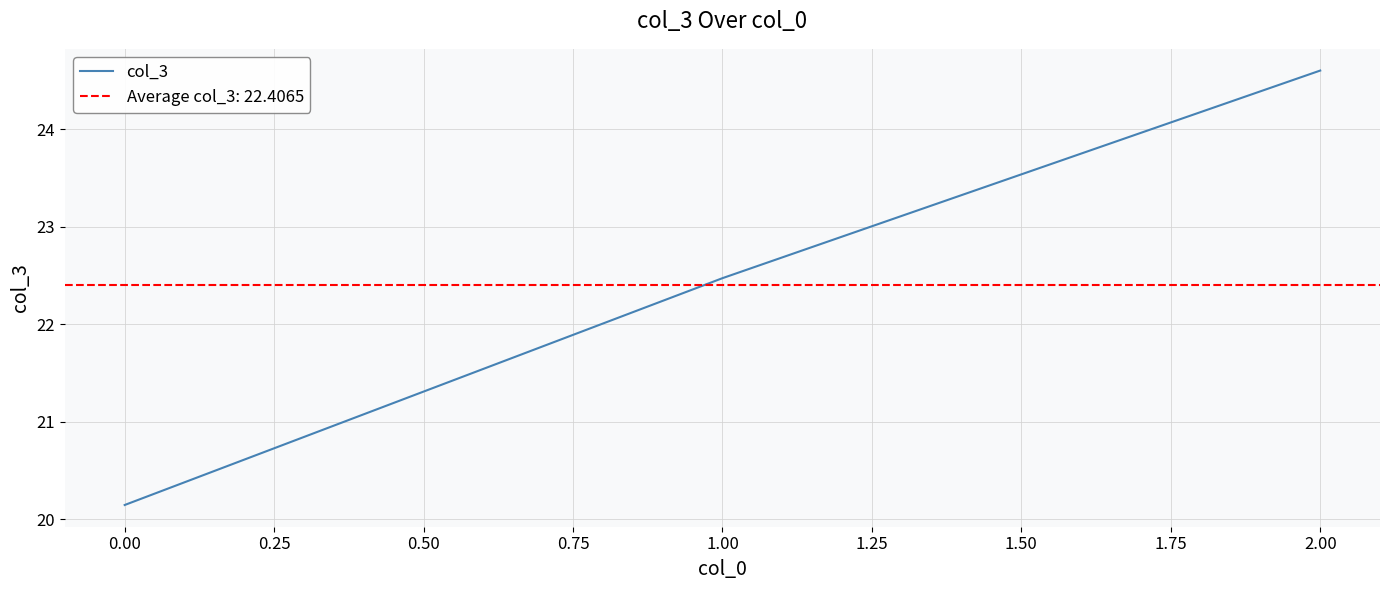

List the labels in order of col_3 value, largest first.

2.00, 1.00, 0.00